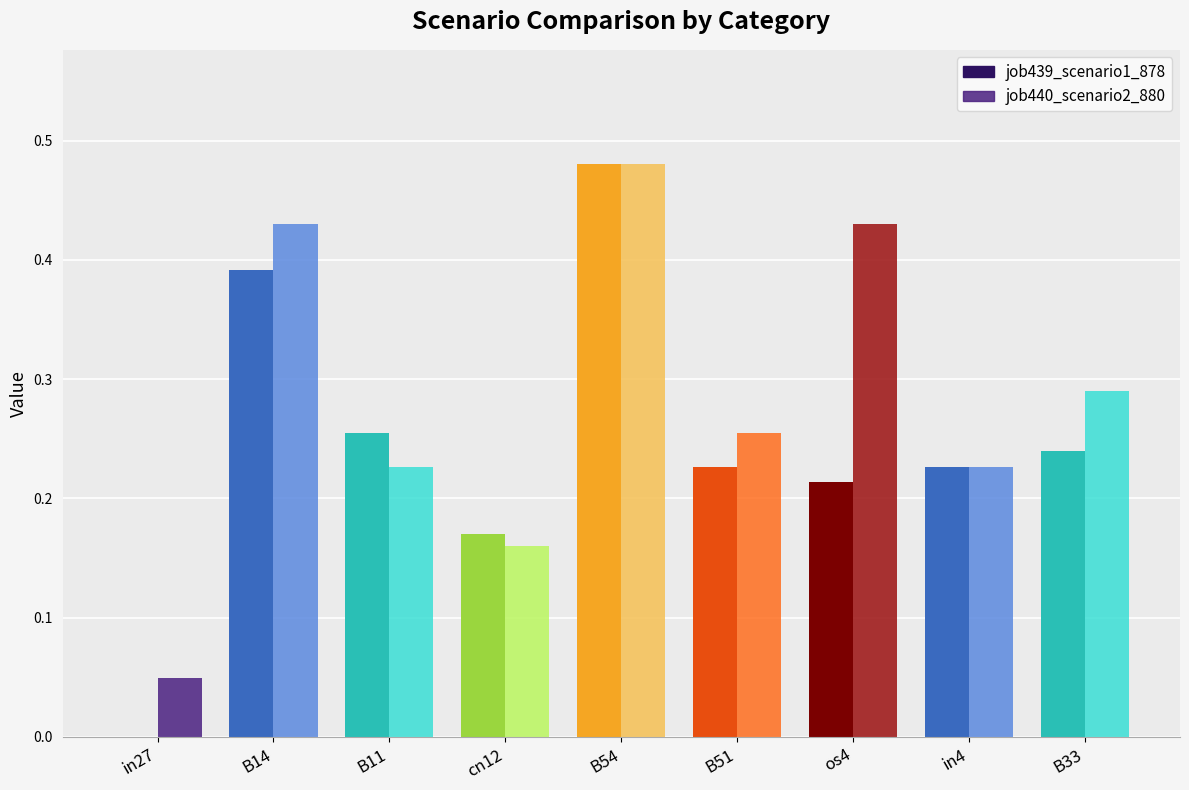

Between os4 and in4, which series saw the biggest shift?

job440_scenario2_880